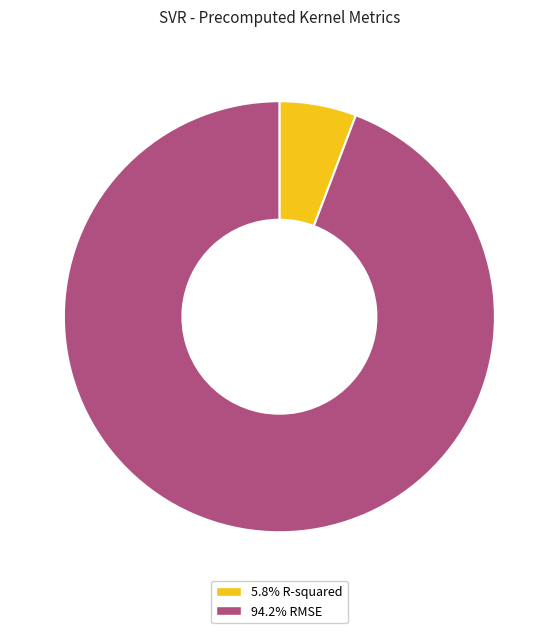

Combined, do 5.8% R-squared and 94.2% RMSE account for over 50%?

Yes